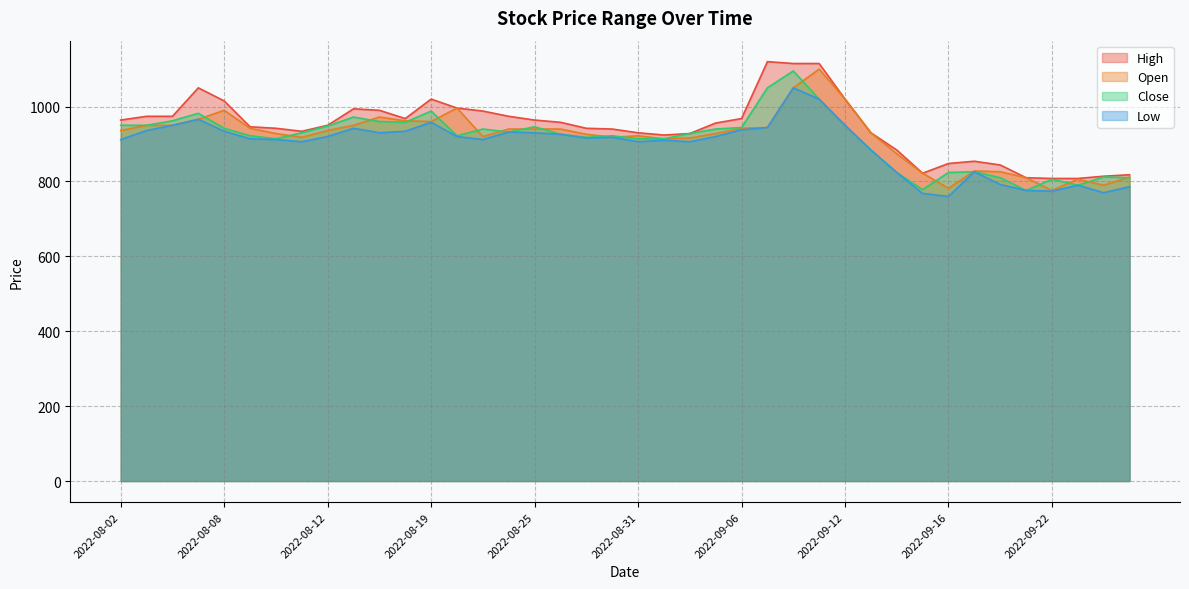

Which series changed the most between 2022-08-31 and 2022-09-22?

Open